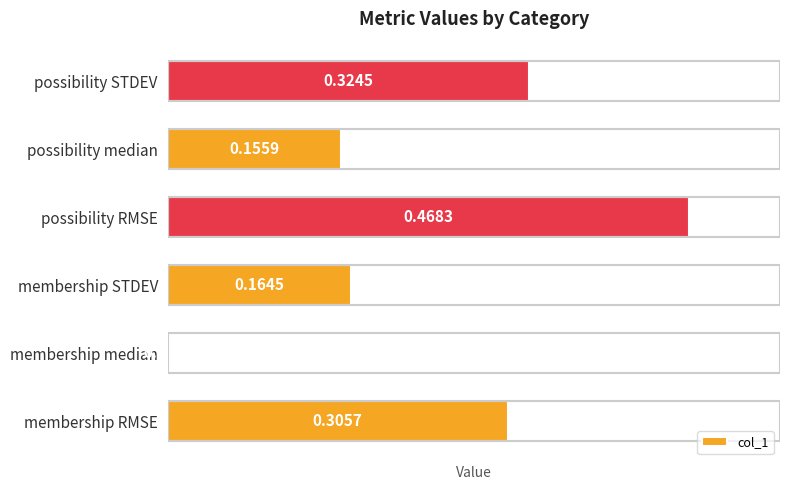

Which category has the highest value across all series?

possibility RMSE